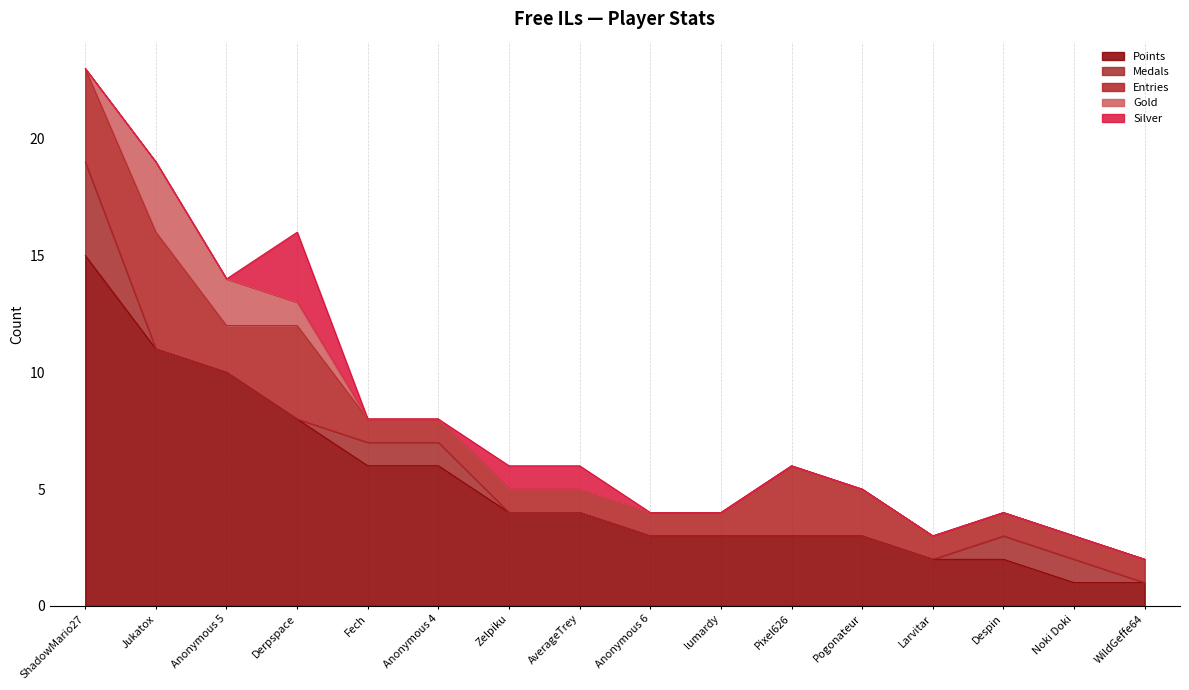

At how many categories does at least one series exceed 0?

16